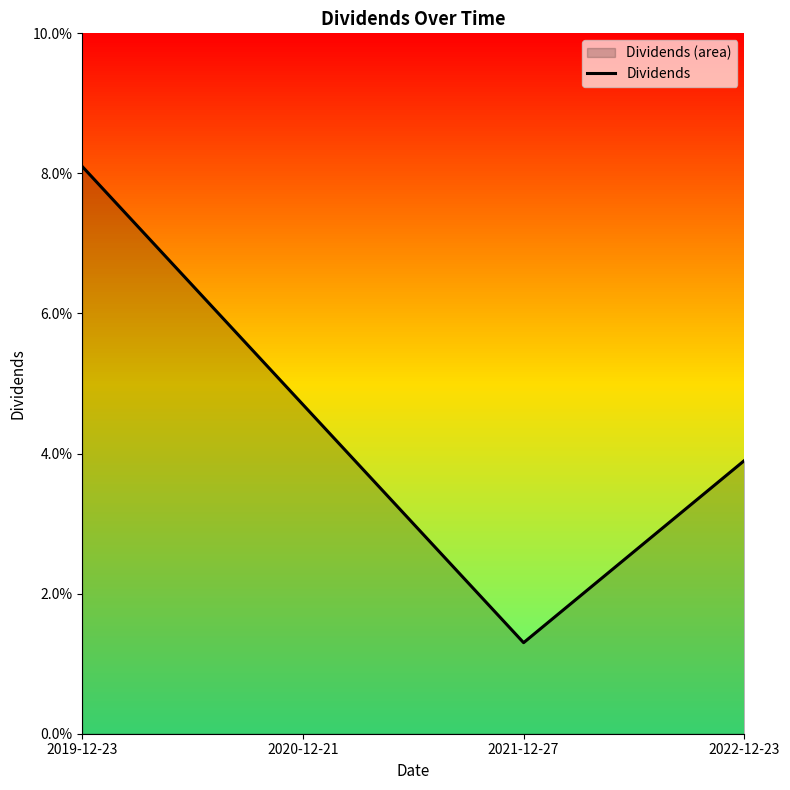

Reading right to left, transcribe all the data shown in this chart.

2022-12-23=0.0	2021-12-27=0.0	2020-12-21=0.0	2019-12-23=0.1